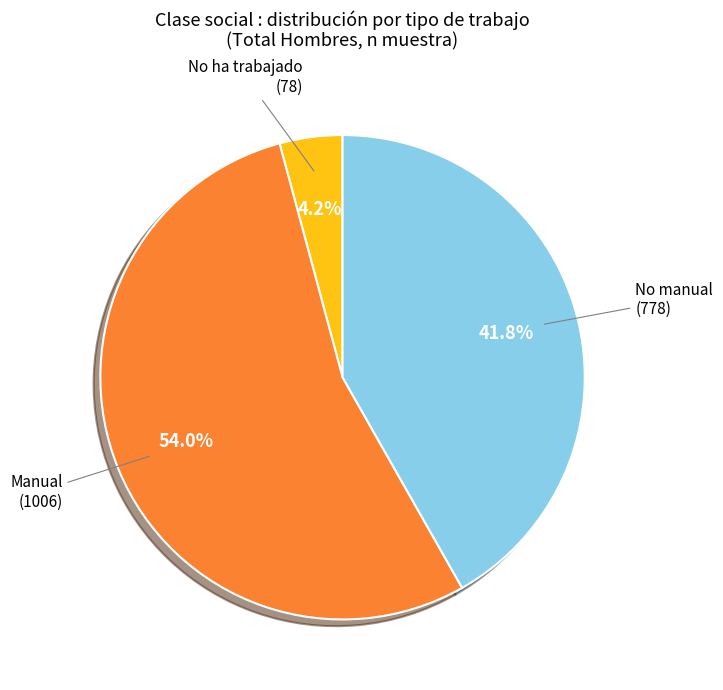

Is there any slice that represents more than half of the pie?

Yes